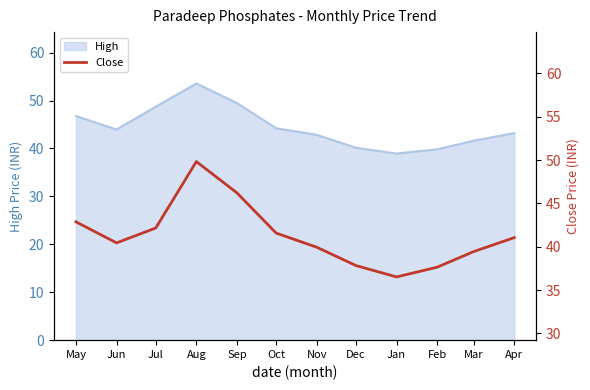

What is the ratio of the value at Sep to the value at Dec?

1.2